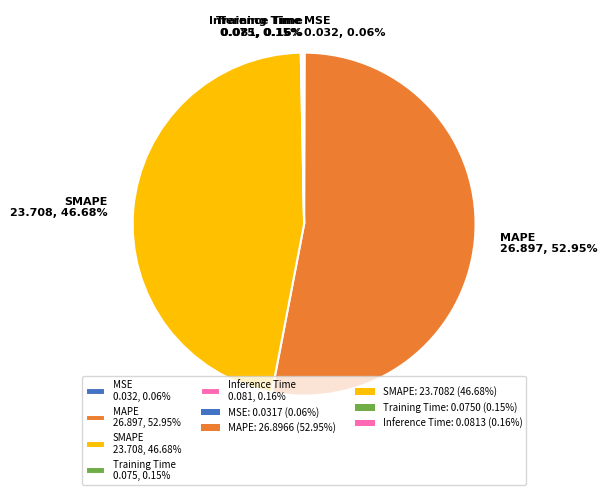

To the nearest percent, what is the difference between the largest and smallest slice percentages?

53%